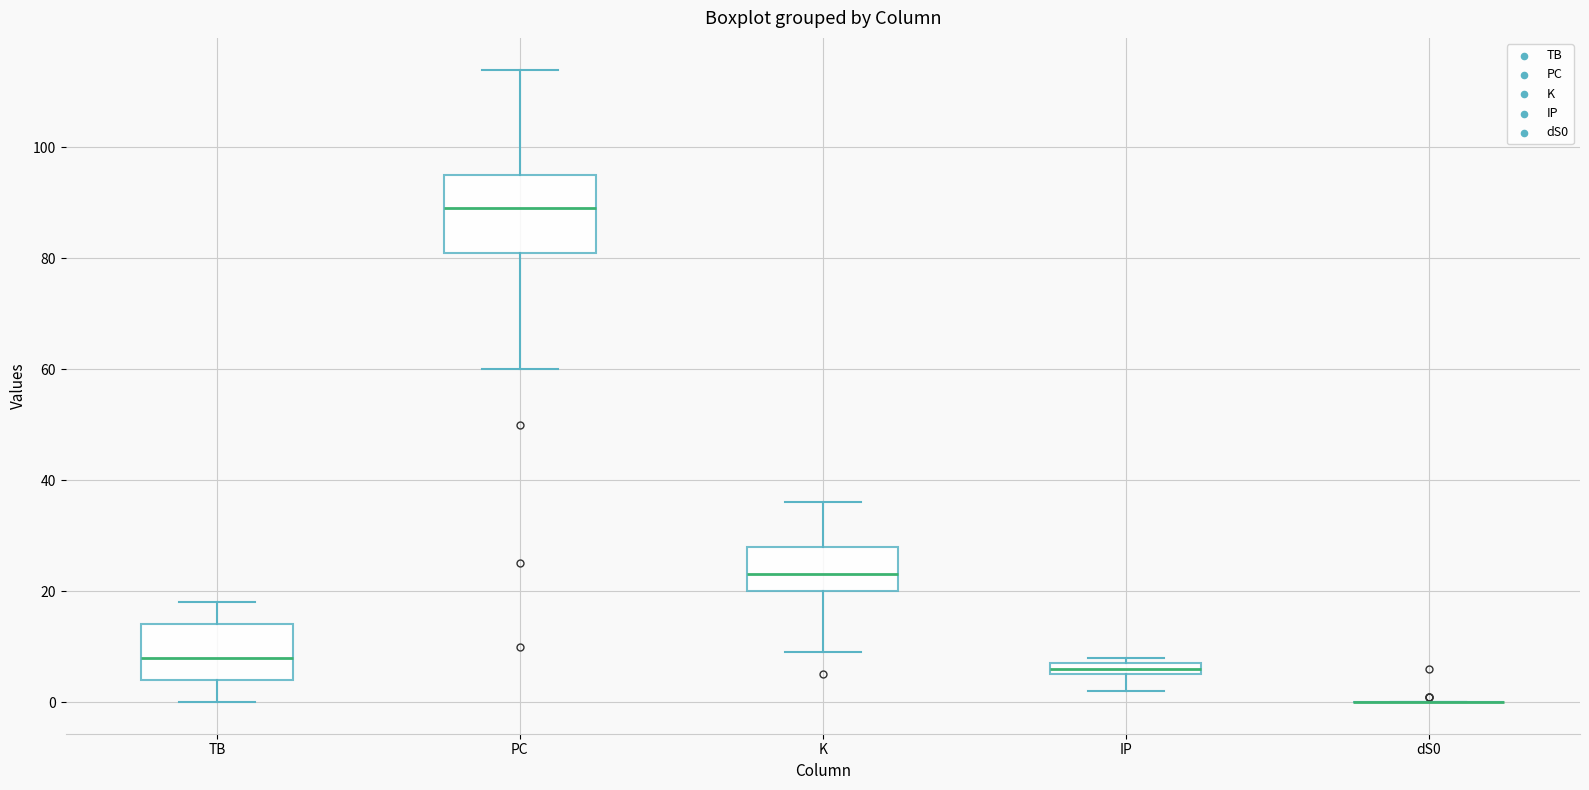

Which box is the tallest, from its lower edge to its upper edge?

PC